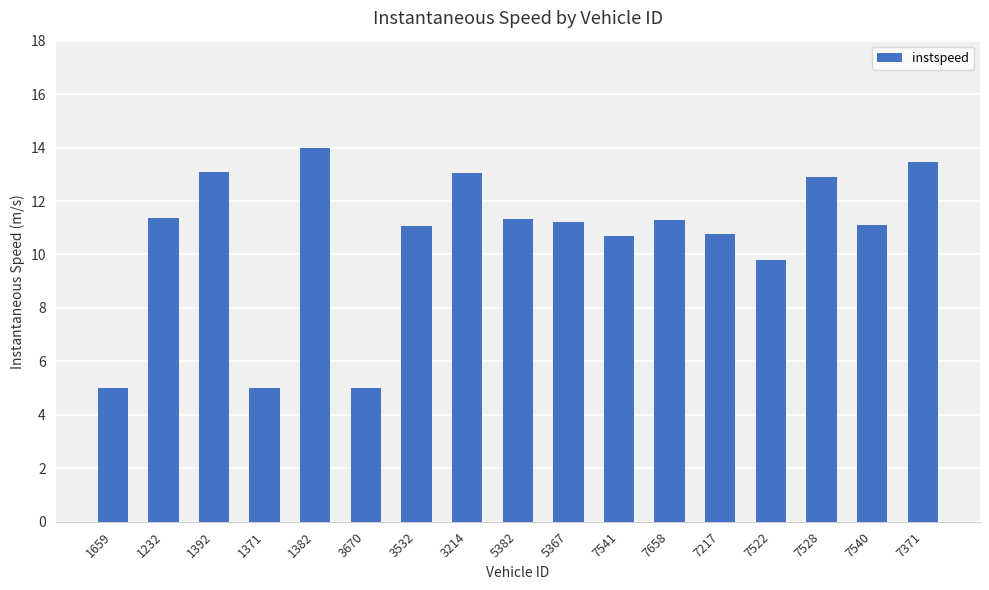

Approximately how many times larger is the value at 7371 compared to 3670?

2.7